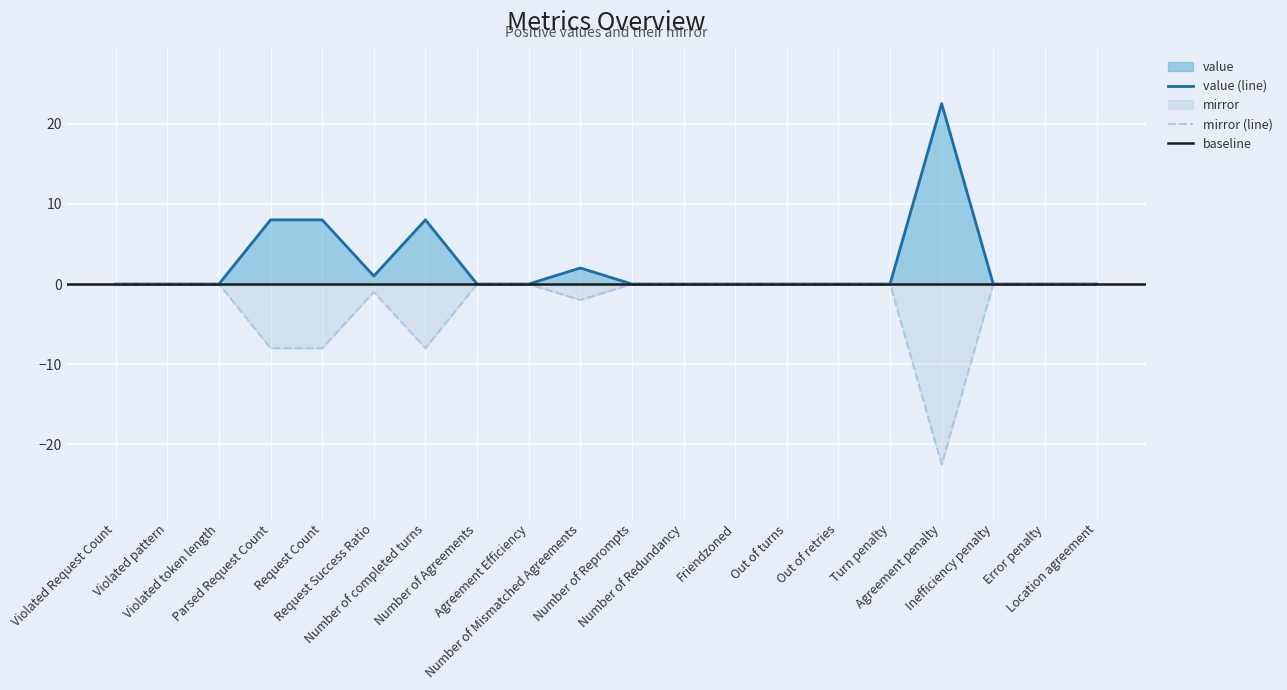

At how many categories does at least one series exceed -21?

20